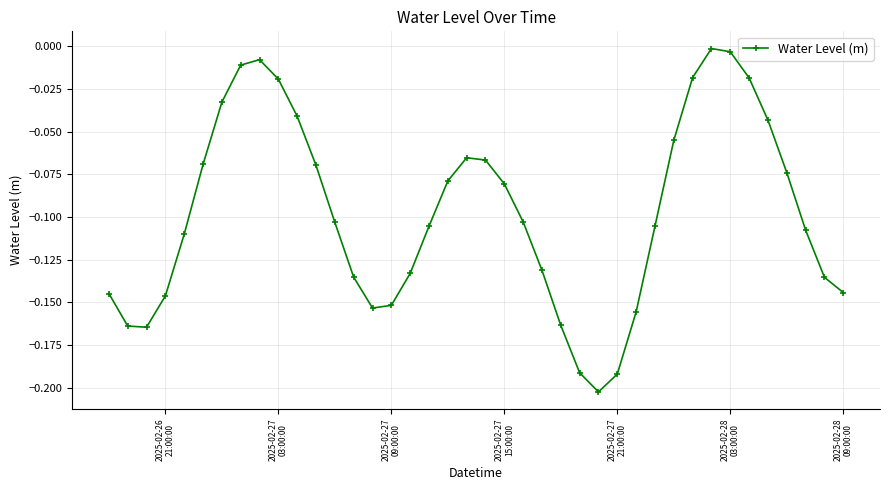

How many interior local peaks (higher than both neighbors) does the data have?

3